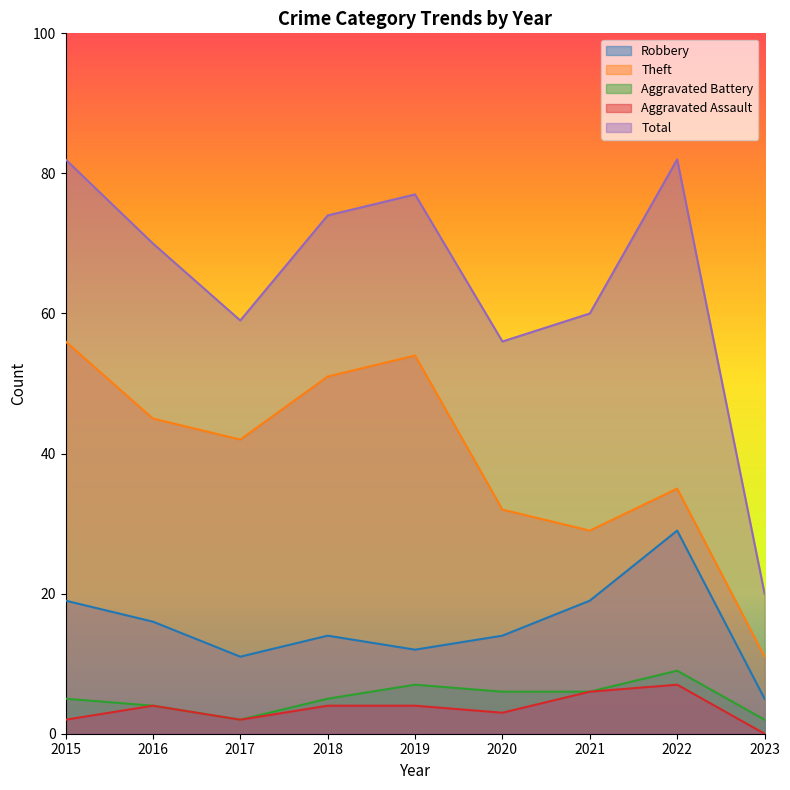

What is the difference between the Aggravated Assault values at 2023 and 2017?

2